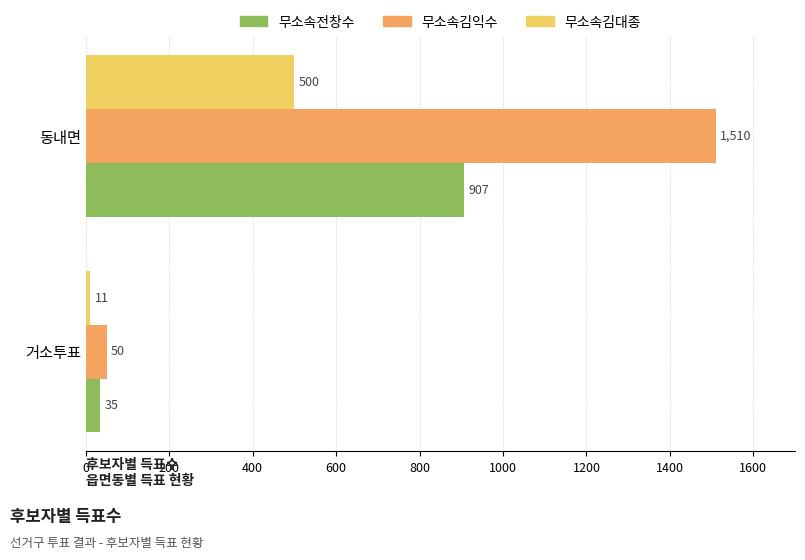

Which series has the largest total across all categories?

무소속김익수